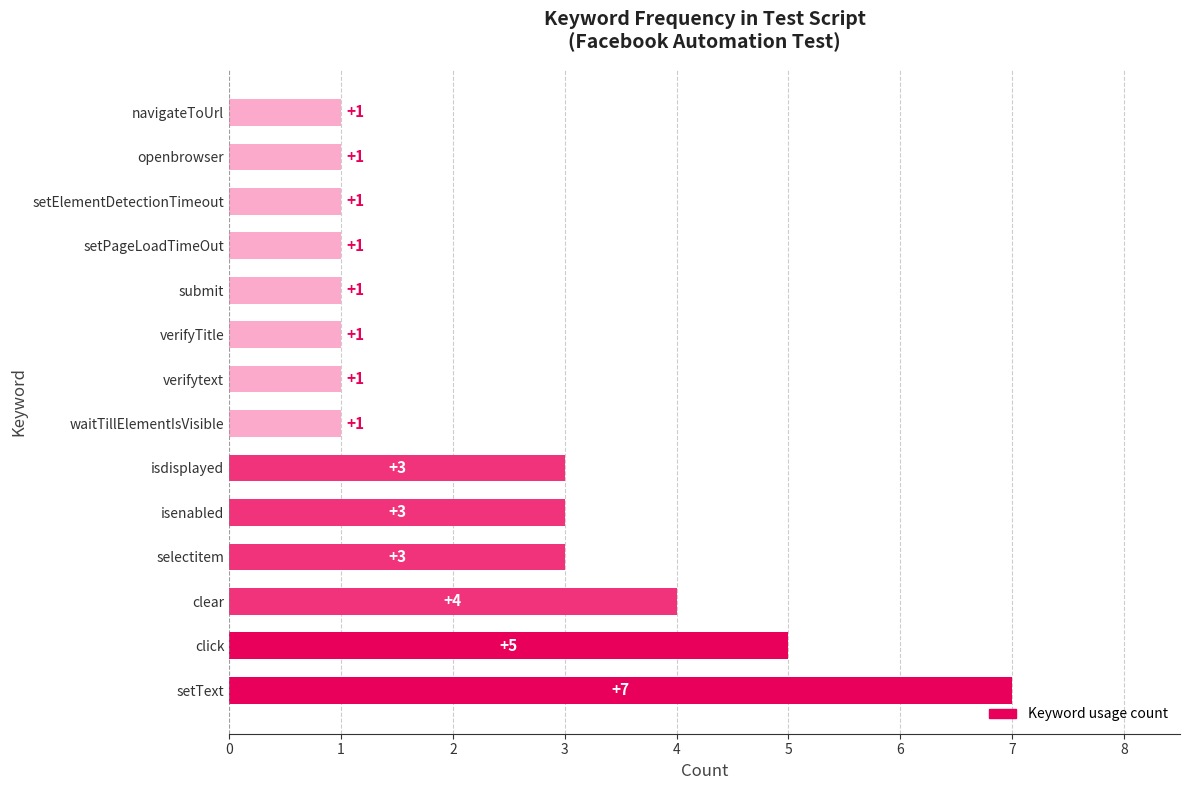

True or false: the data shows 2 at isenabled.

False